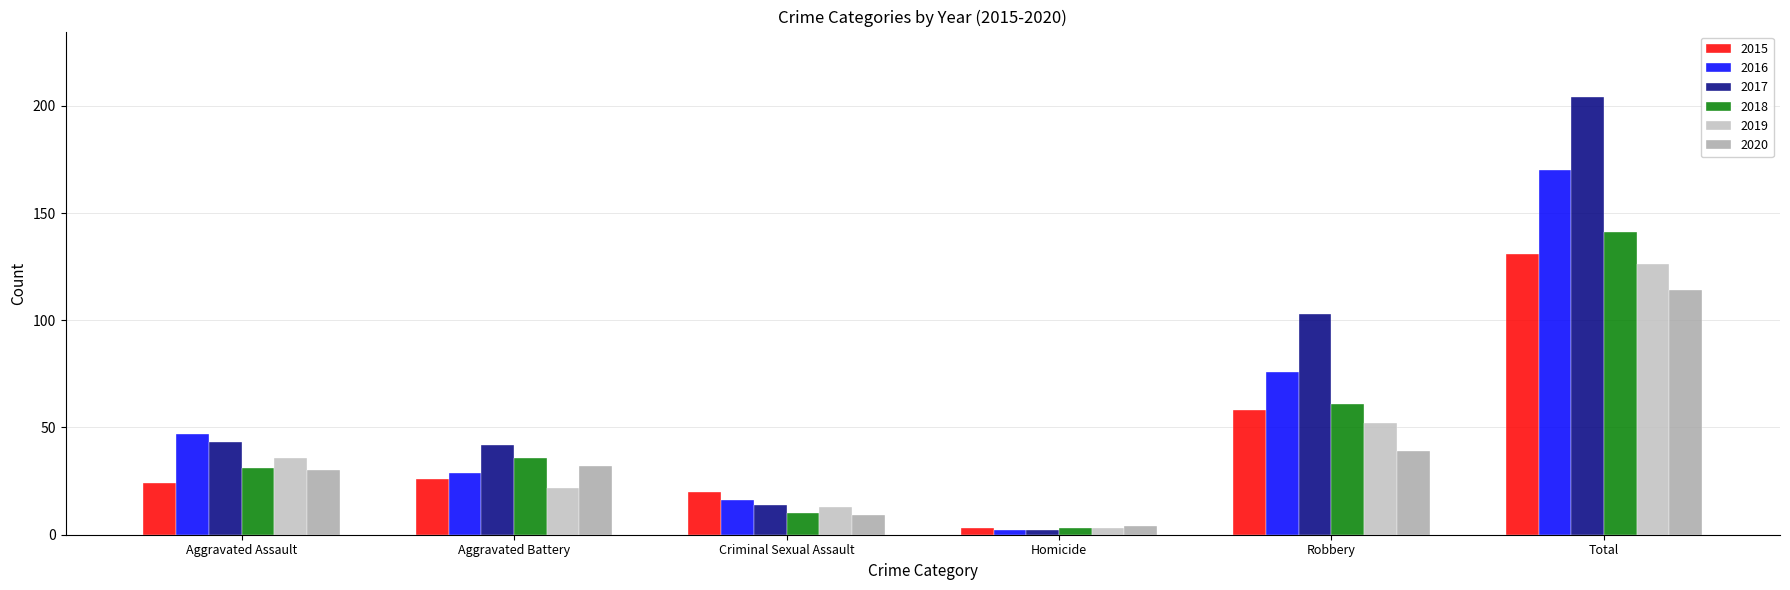

Where is 2015 nearest to the value 67?

Robbery